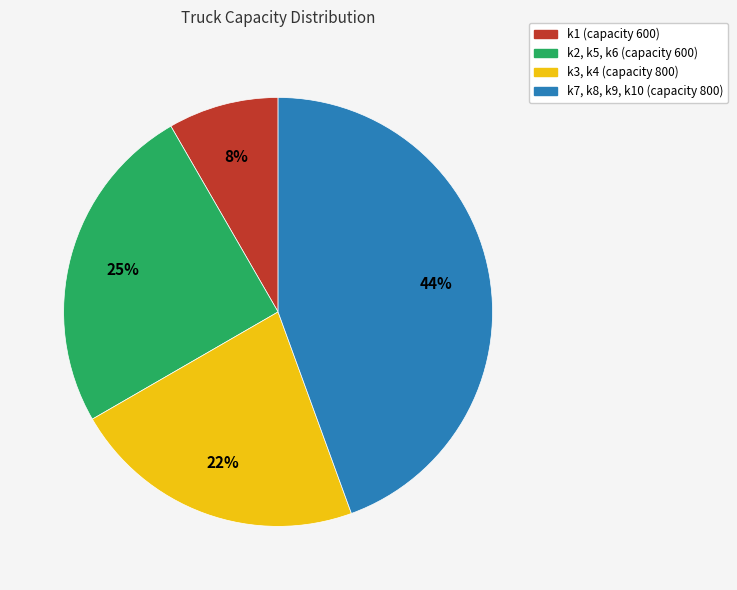

To the nearest percent, what is the difference between the largest and smallest slice percentages?

36%